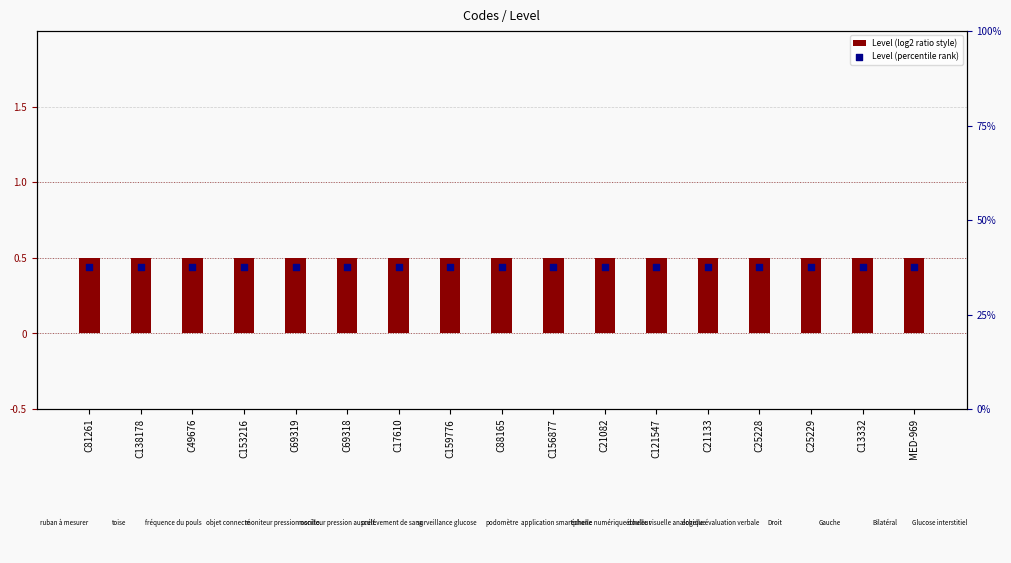

What is the total value across all series at C121547?

1.2